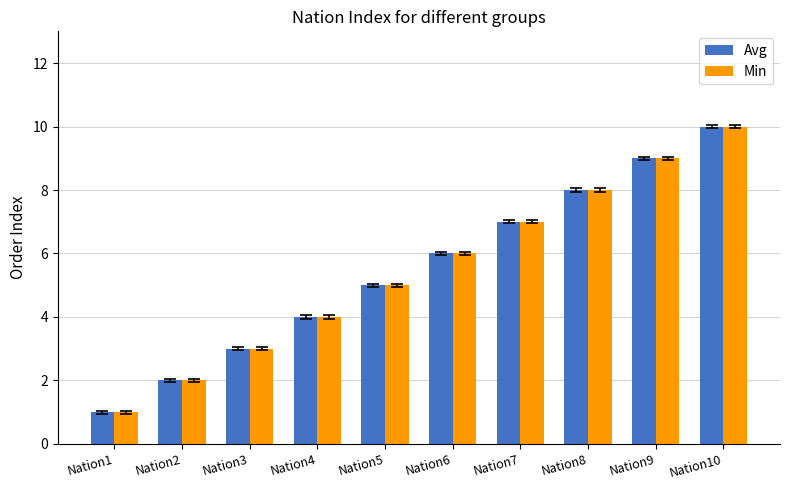

Is it true that Min equals 1 at Nation1?

True